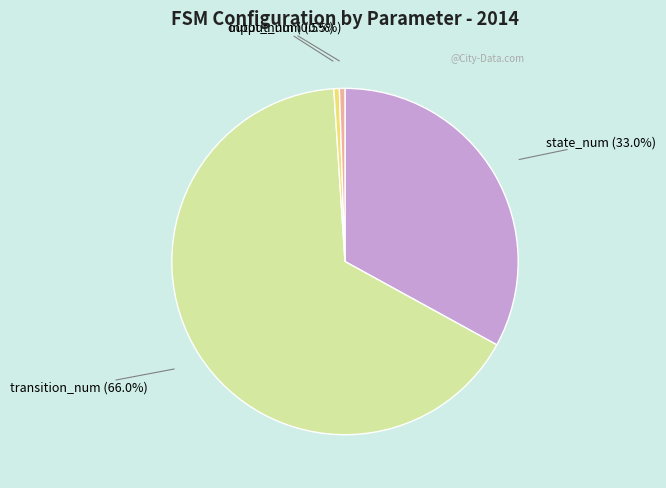

Is there any slice that represents more than half of the pie?

Yes